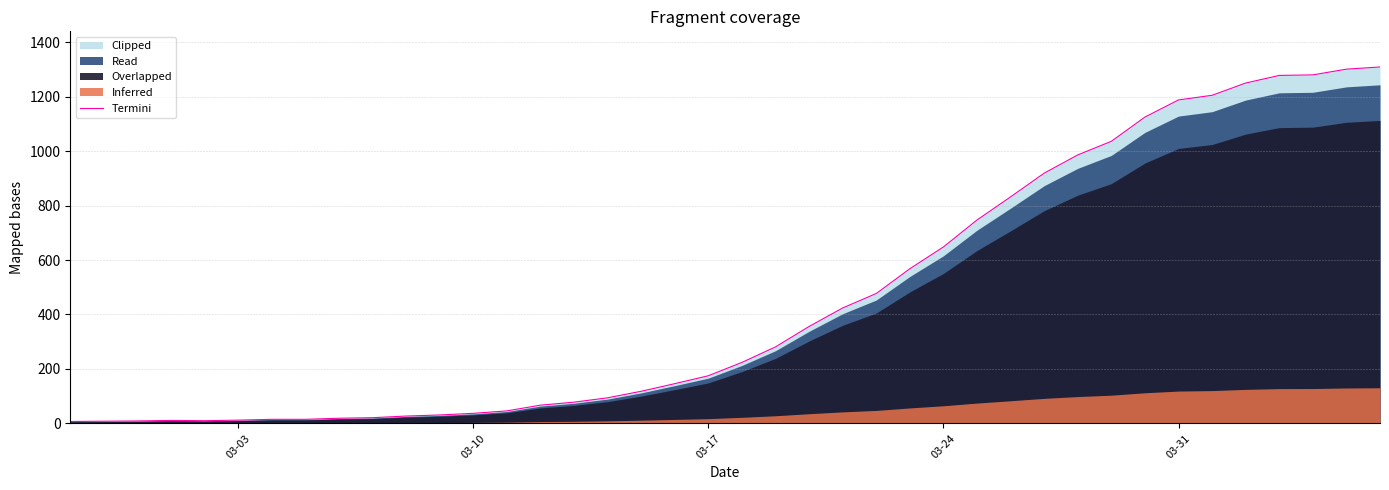

True or false: the data has more than 2 interior local peaks.

False